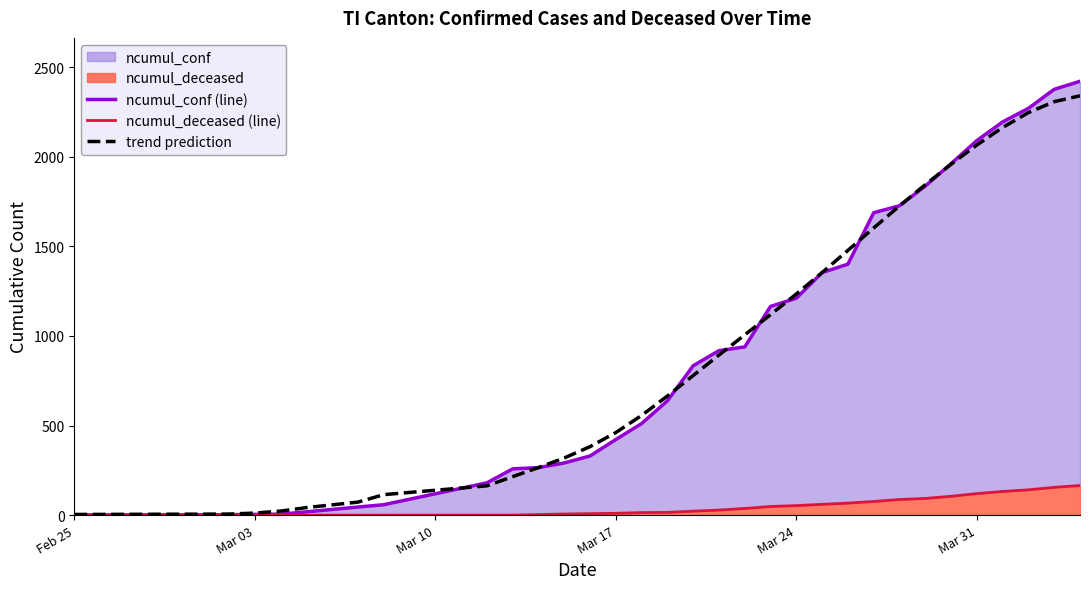

True or false: trend prediction and ncumul_deceased (line) cross at least once.

False